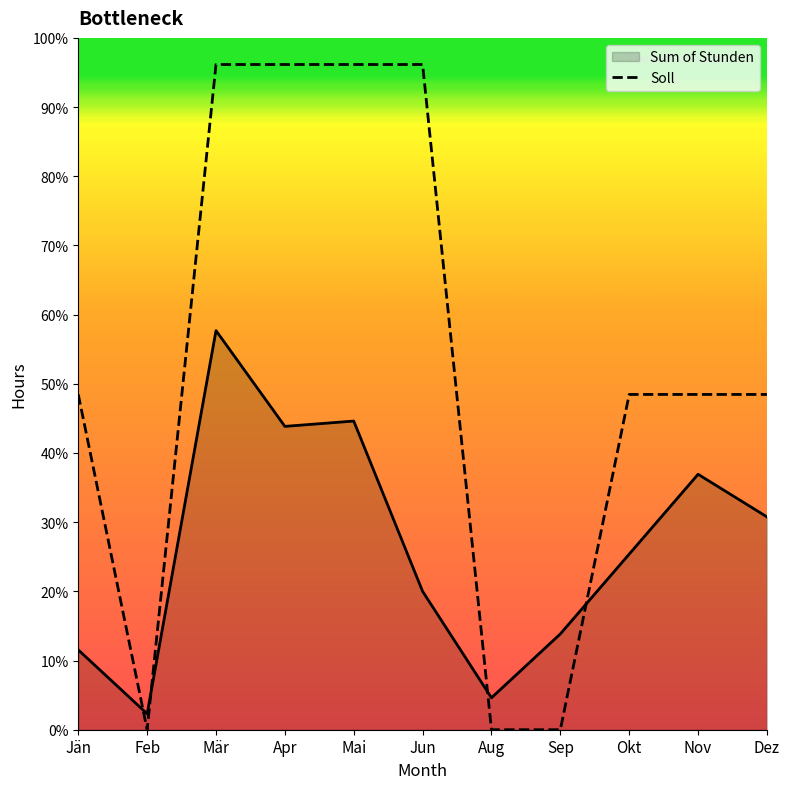

Count the values in the range 0 to 125.

11